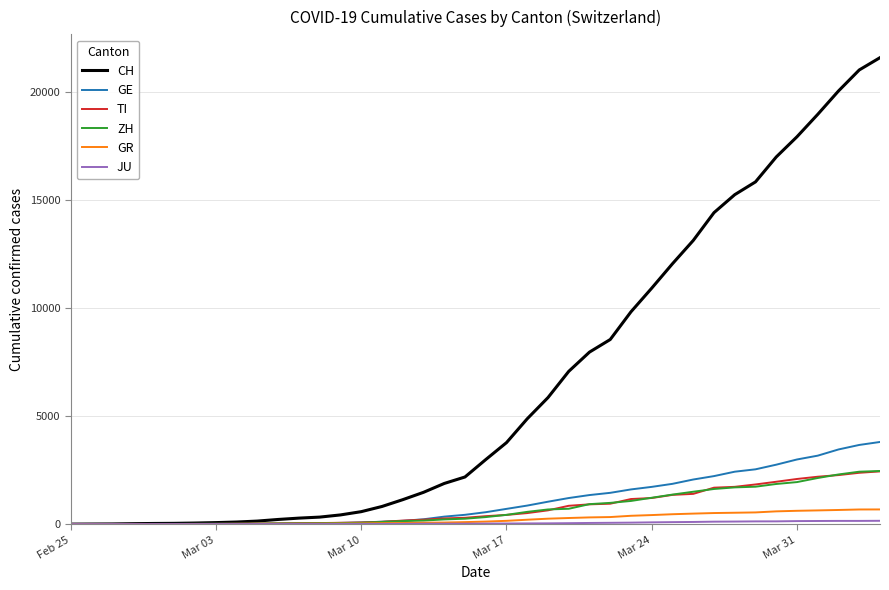

Which series has the largest range (max minus min)?

CH